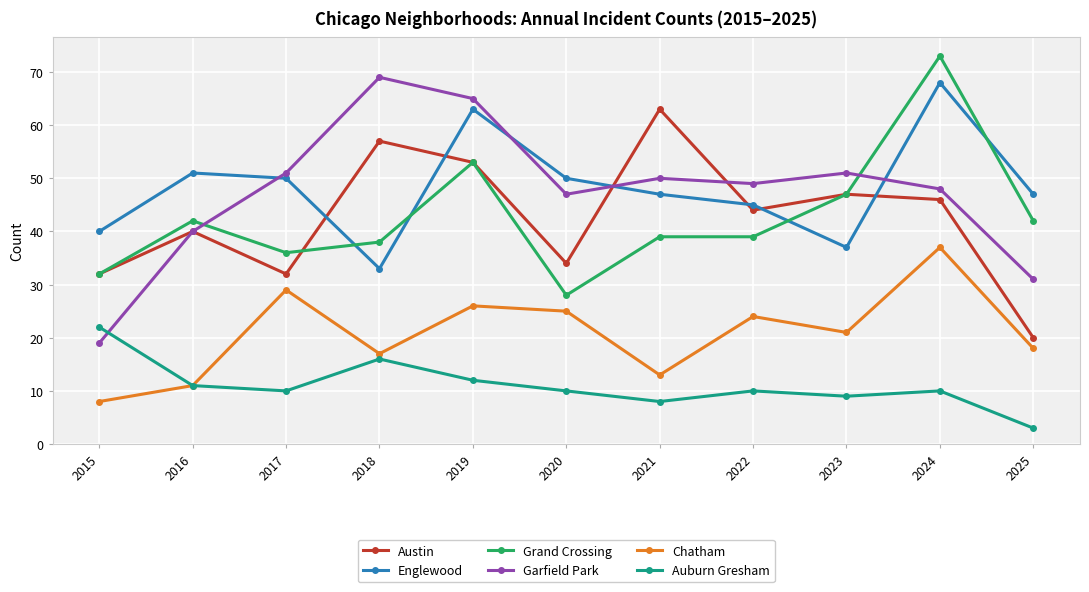

Which series ends up on top after the final intersection of Garfield Park and Auburn Gresham?

Garfield Park